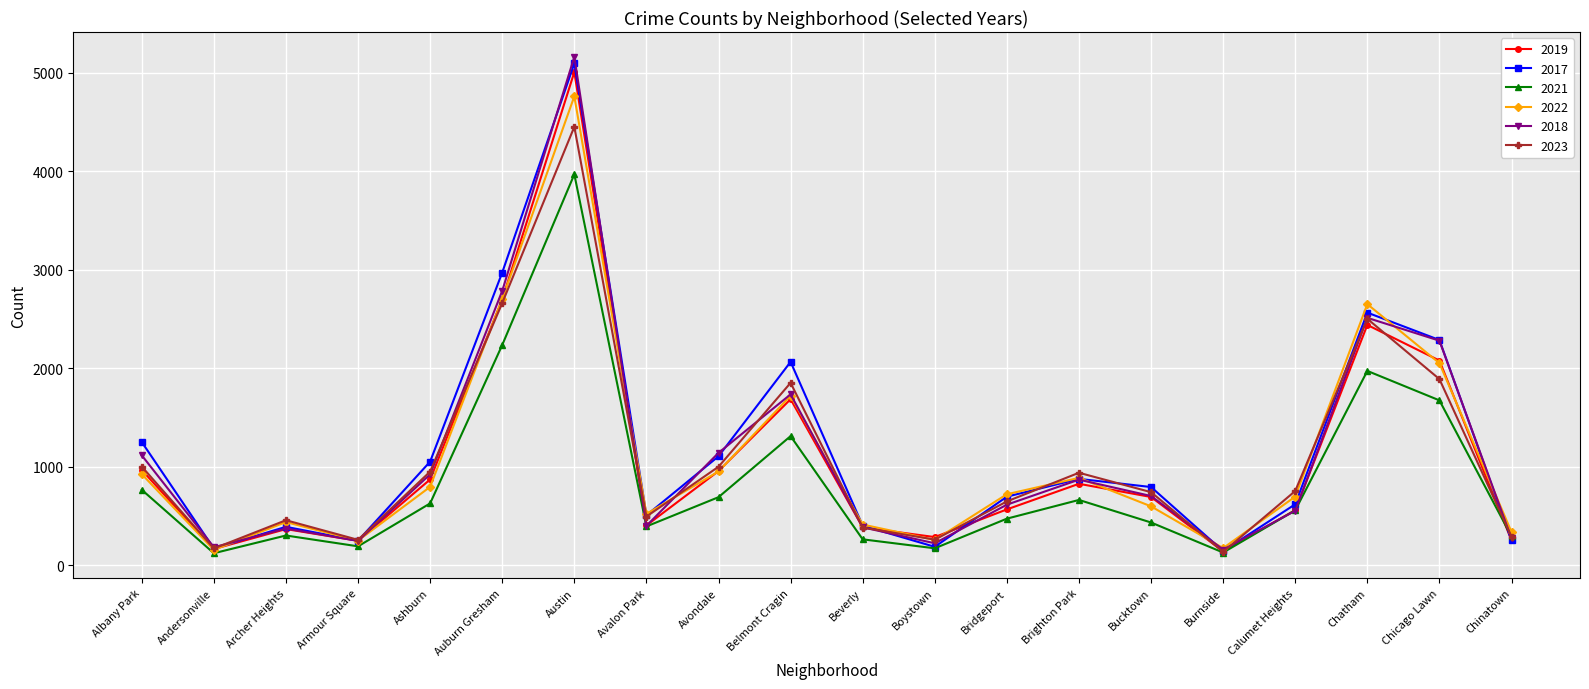

Is it true that 2022 equals 1031 at Chicago Lawn?

False